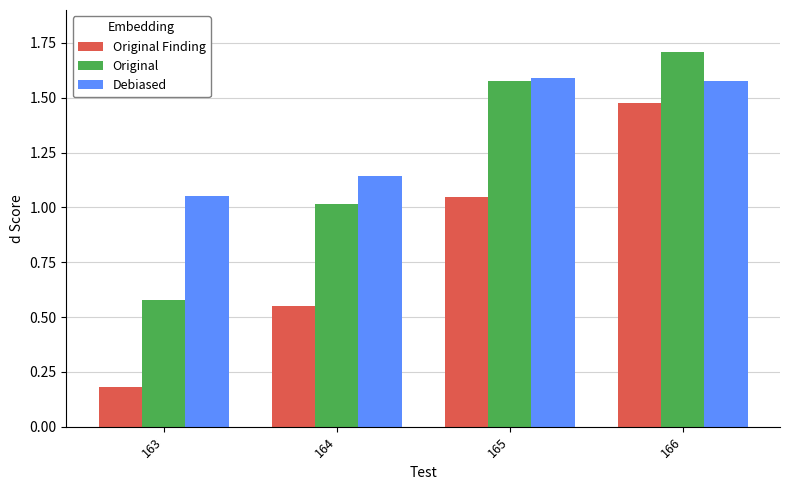

Is the value of Original Finding at 166 greater than the value of Original at 163?

Yes